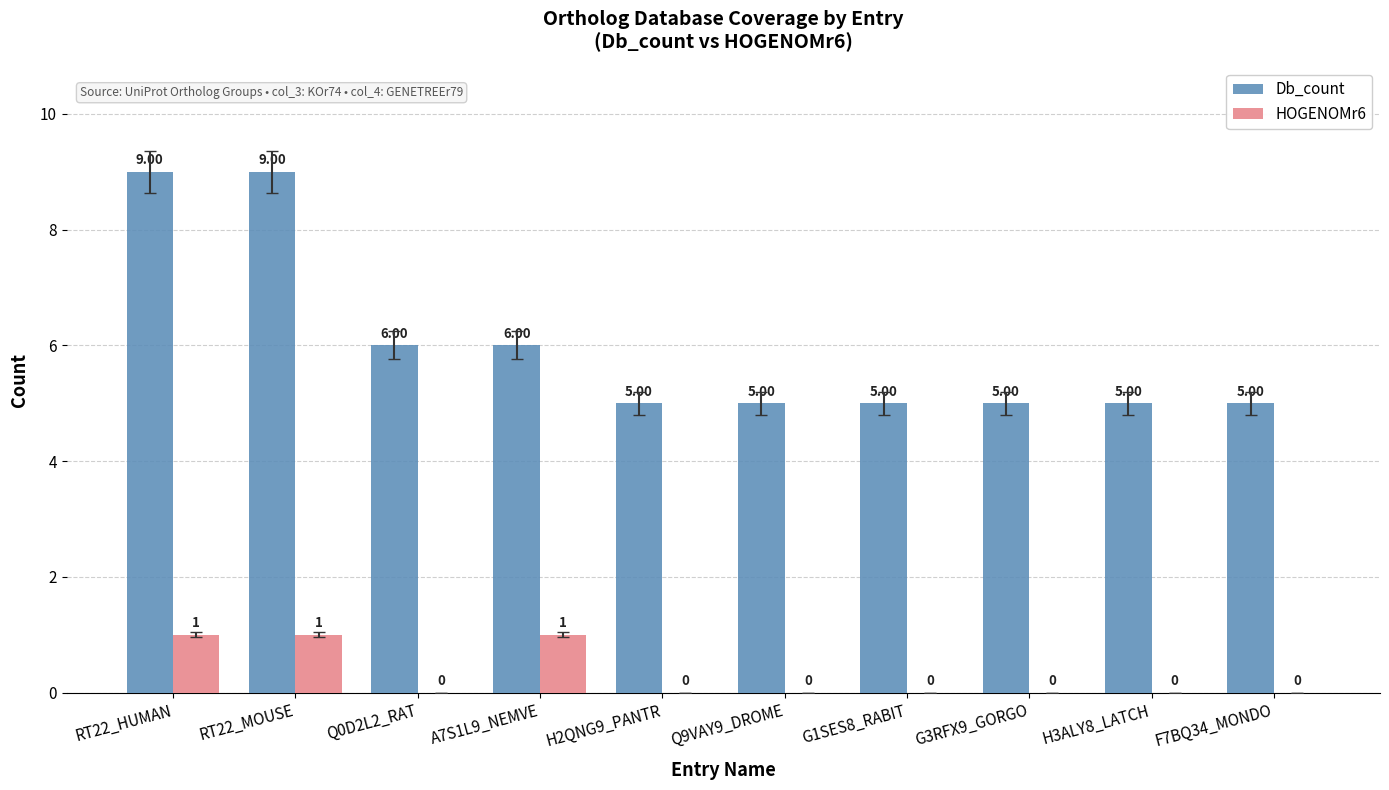

Reading right to left, list all the values displayed in this chart.

Db_count: 5	5	5	5	5	5	6	6	9	9
HOGENOMr6: 0	0	0	0	0	0	1	0	1	1